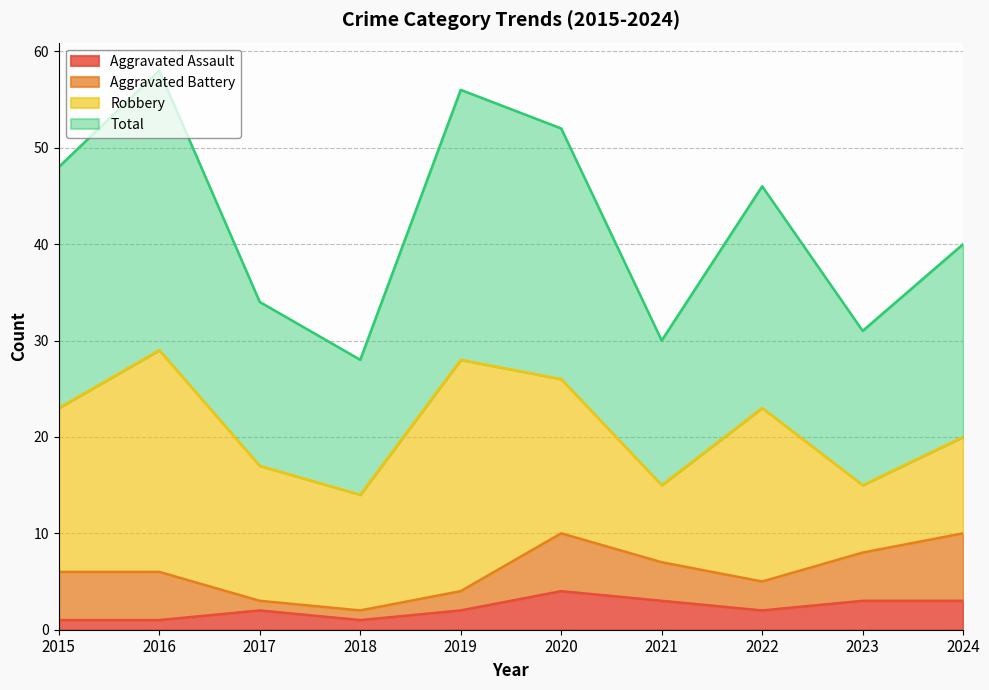

What is the value of the Aggravated Assault point at the 9th from the left?

3